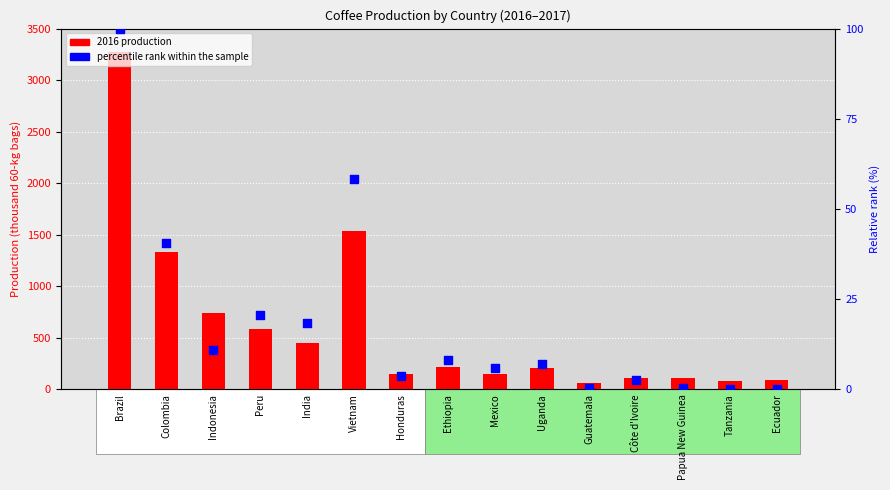

Which series has the largest Y range (max minus min)?

2016 production